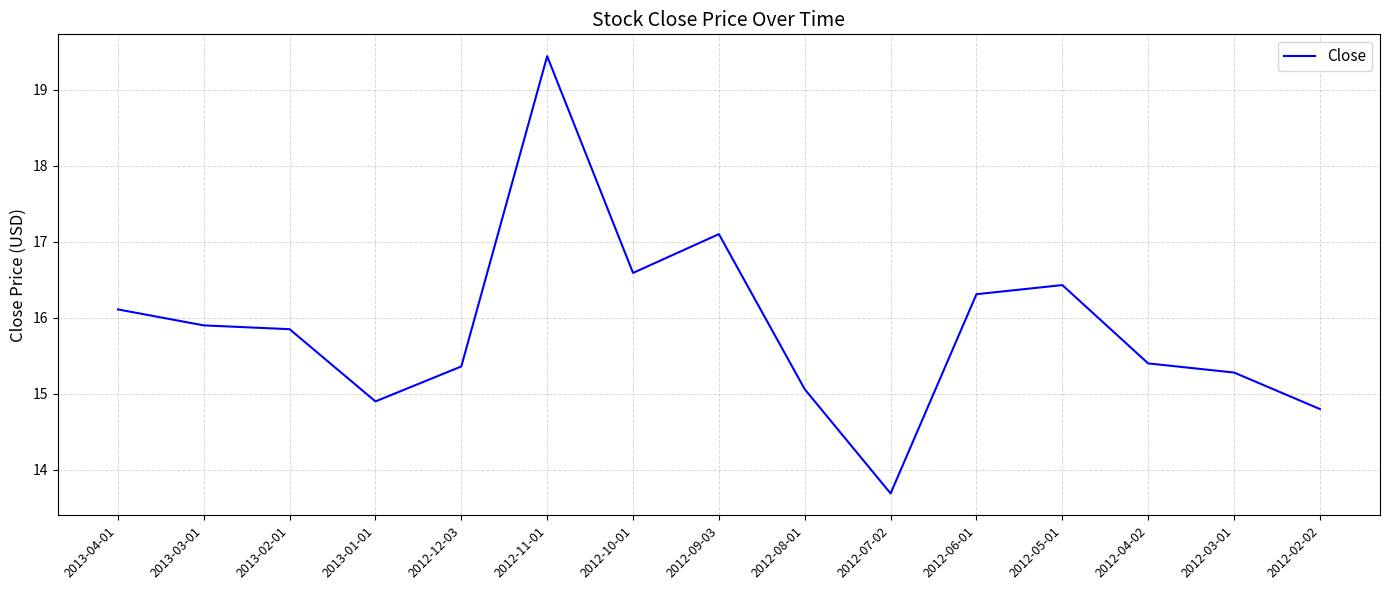

Where does the data first go above 15?

2013-04-01